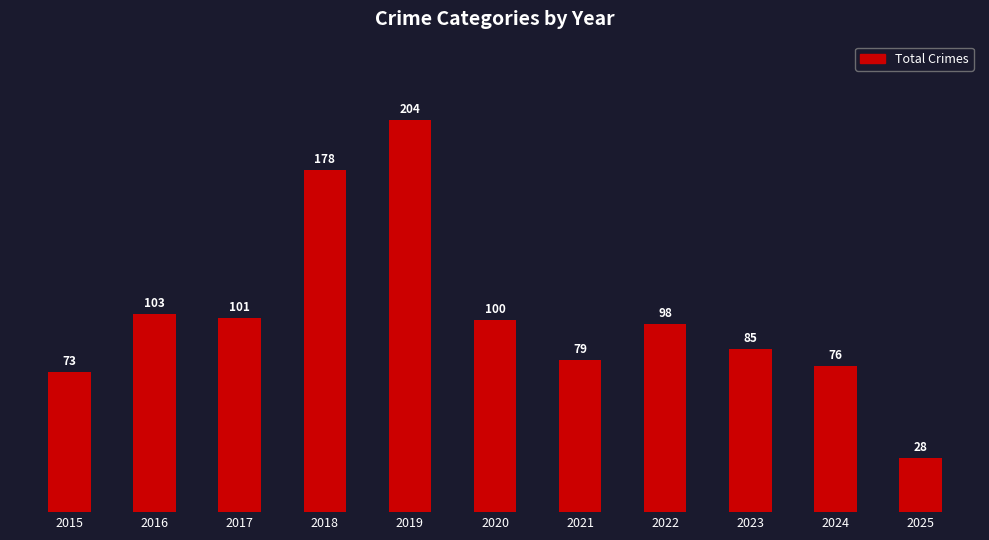

What is the minimum value shown in the chart?

28